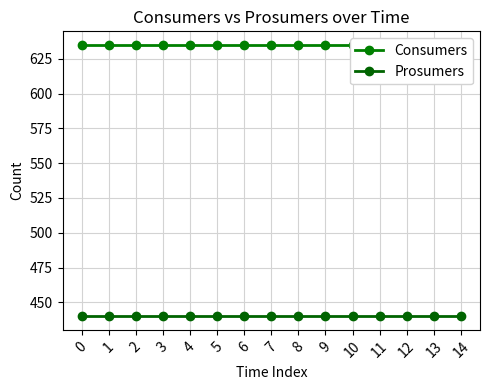

Which series has the largest total across all categories?

Consumers